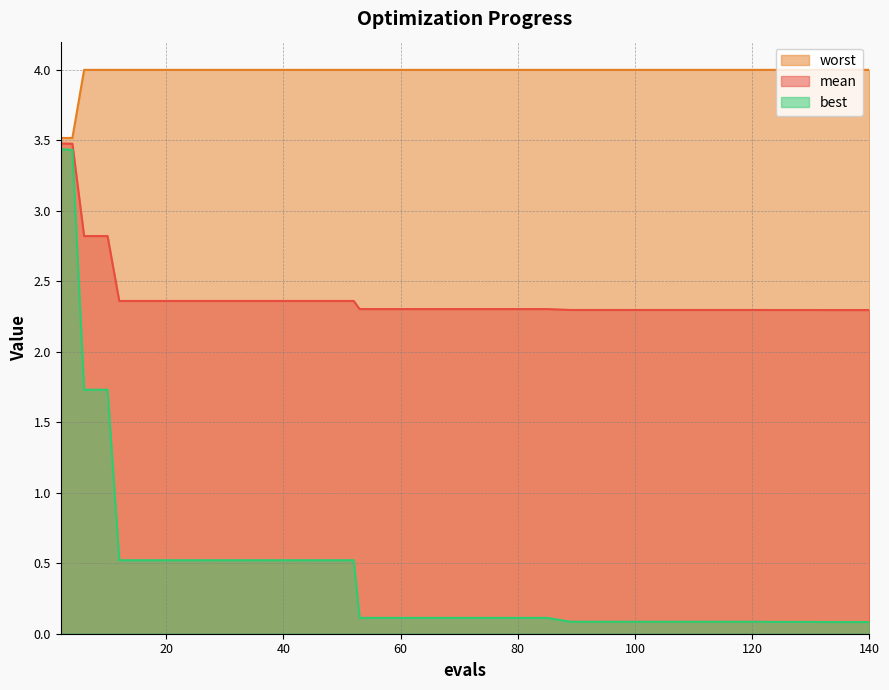

At which label is best closest to 1?

12